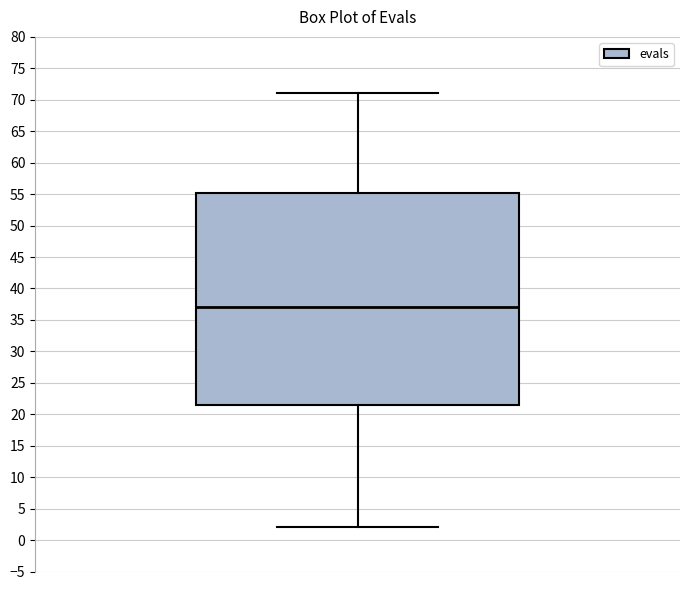

Where does the lower whisker of the box end on the y-axis? The values are not printed on the chart, so give them approximately, as read against the axis.

2.0